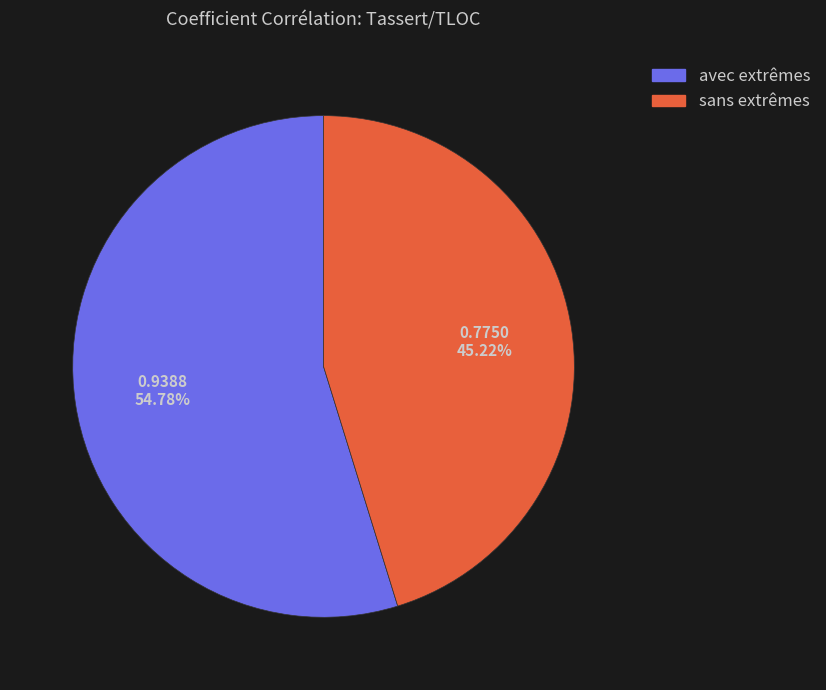

How many slices are in this pie chart?

2